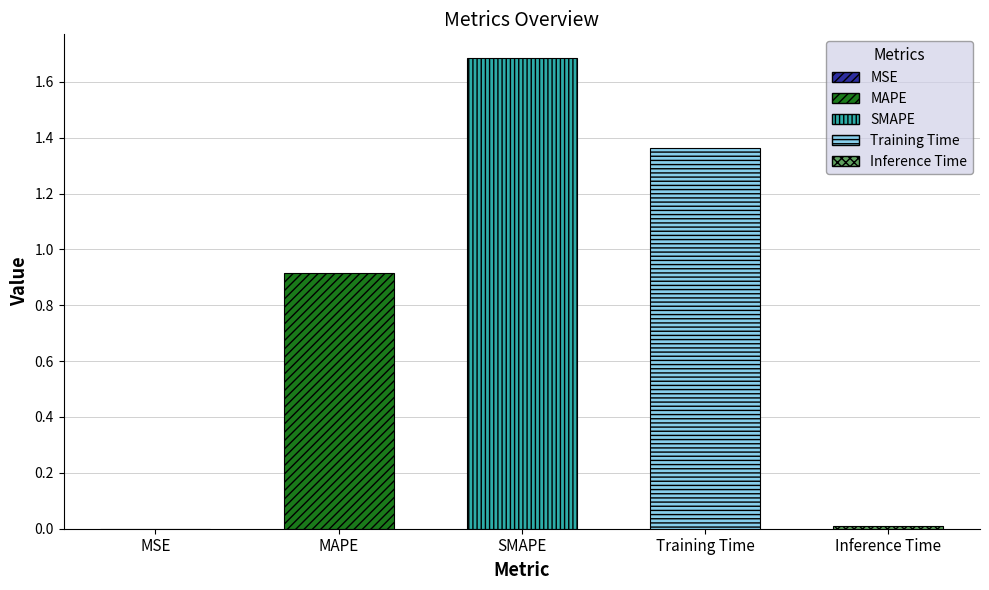

List the labels in order of value, smallest first.

MSE, Inference Time, MAPE, Training Time, SMAPE